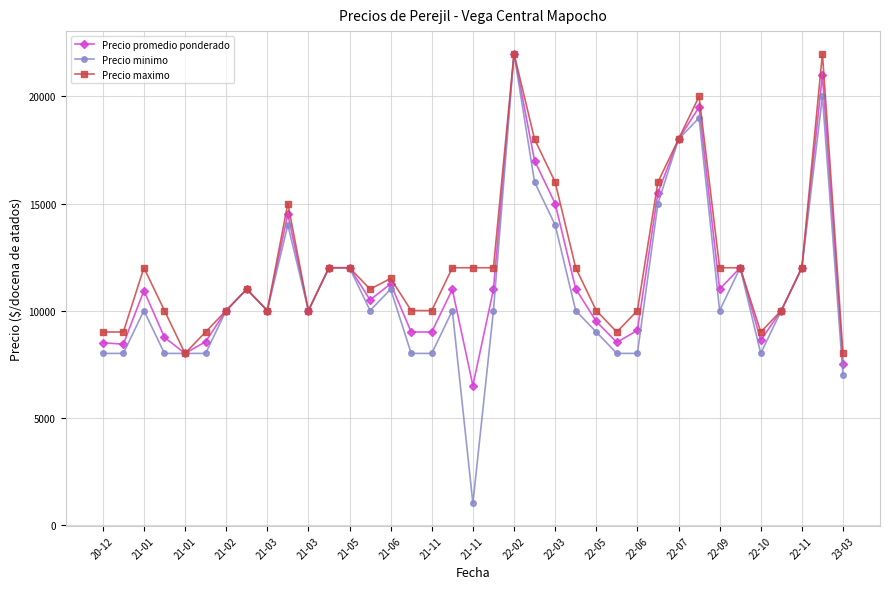

What is the lowest value of the Precio promedio ponderado series?

6500